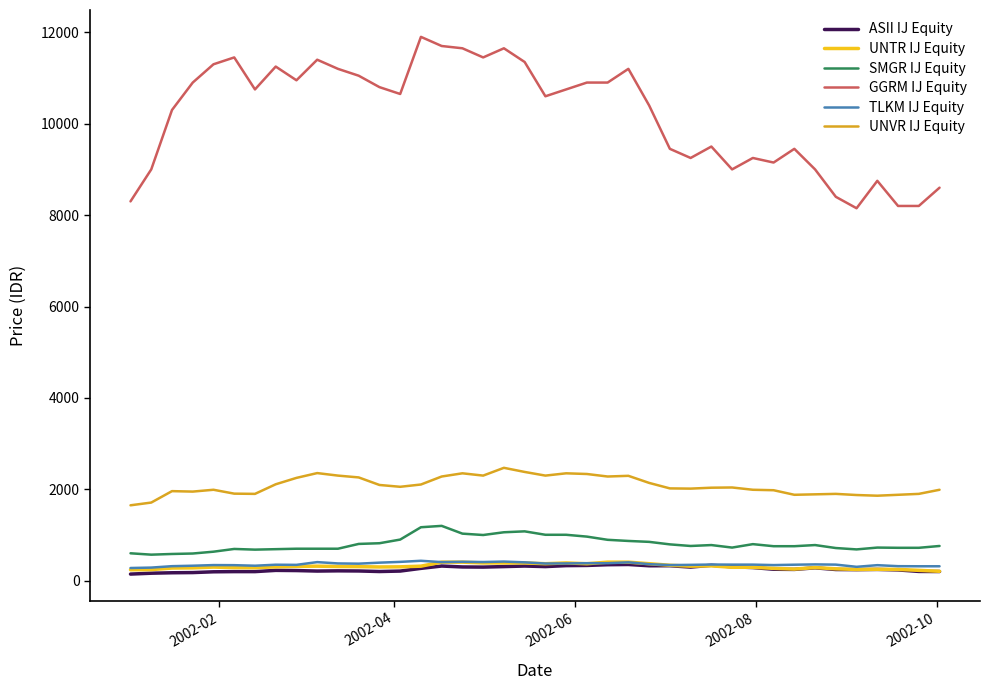

Which series has the largest total across all categories?

GGRM IJ Equity